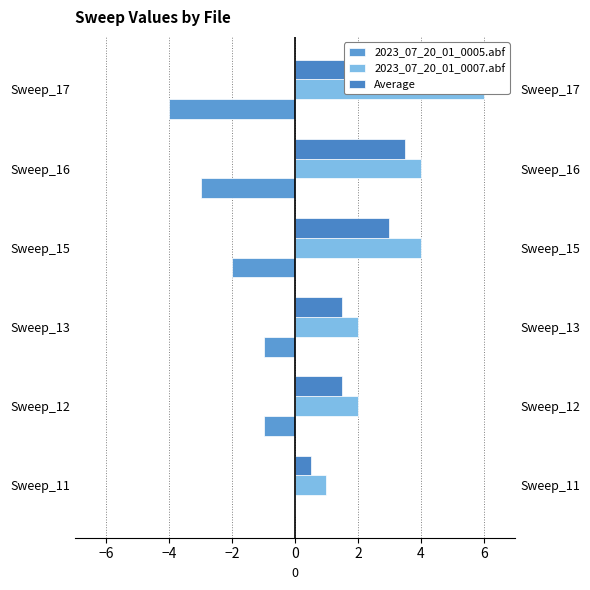

What position from the left is 2?

6